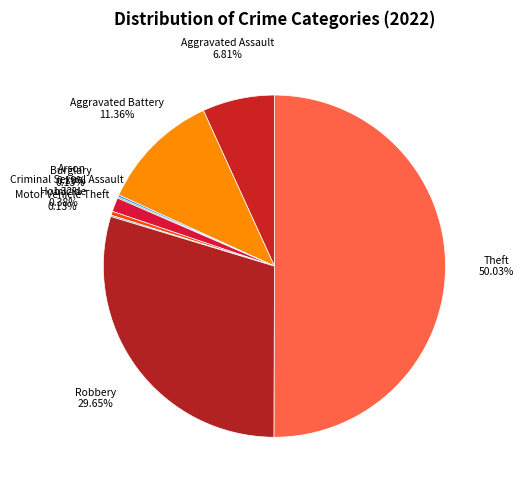

Which has a higher value, Robbery or Aggravated Battery?

Robbery